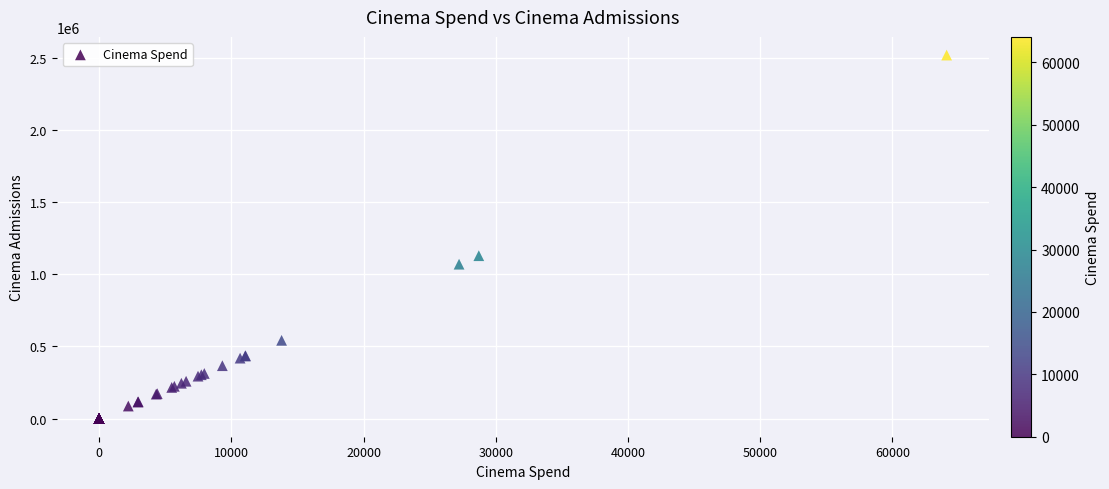

What Y value in the scatter plot is closest to 1259996?

1128998